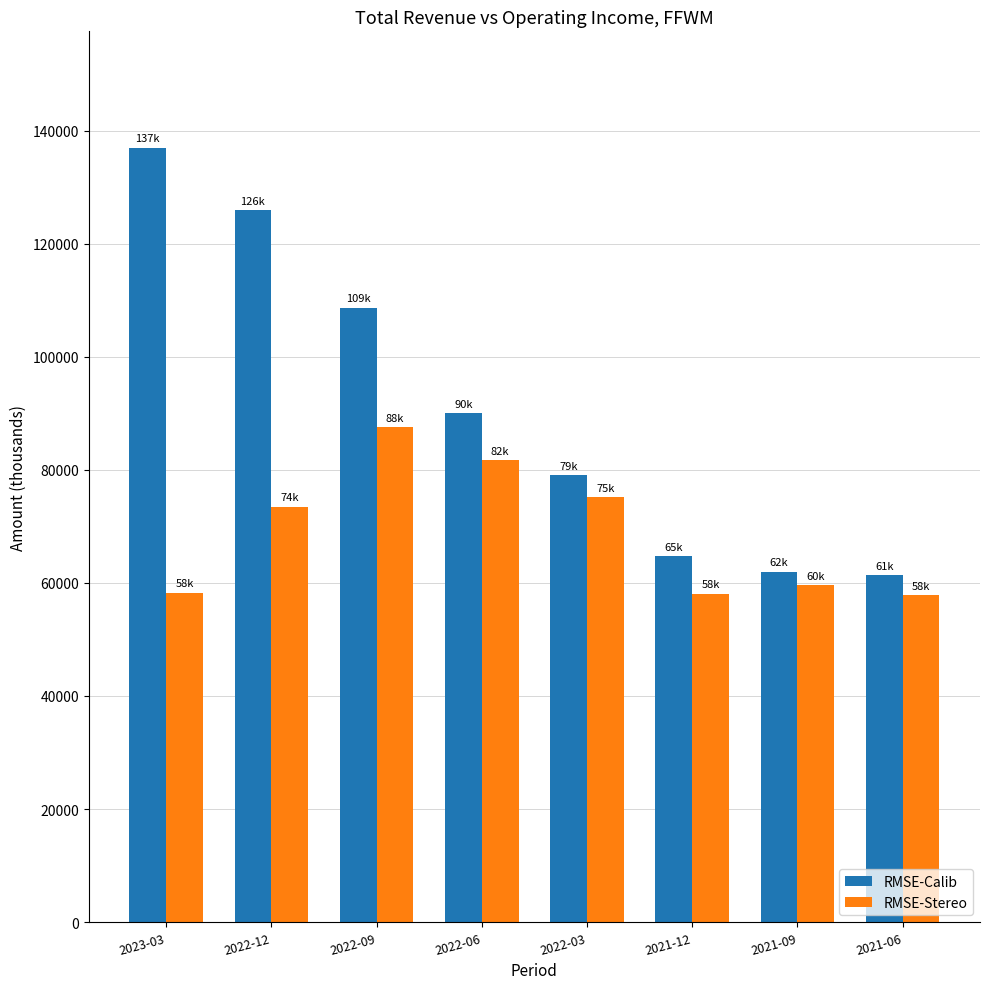

What is the sum of all RMSE-Calib values?

728900